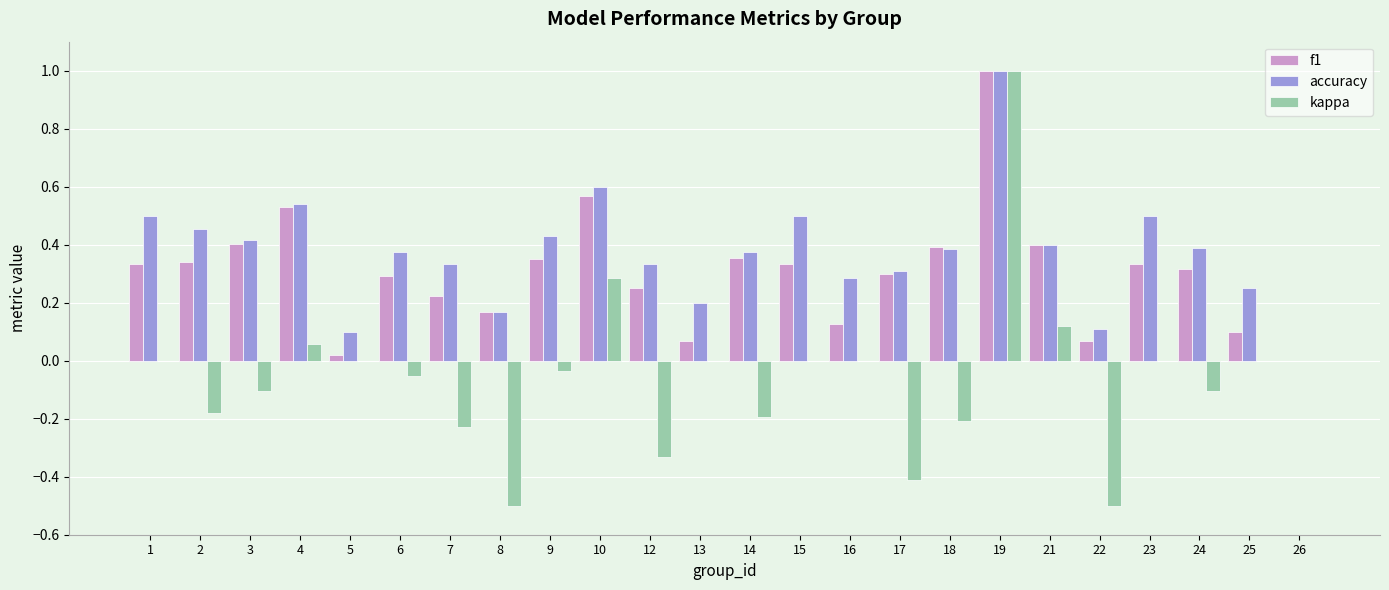

Which series changed the most between 19 and 22?

kappa